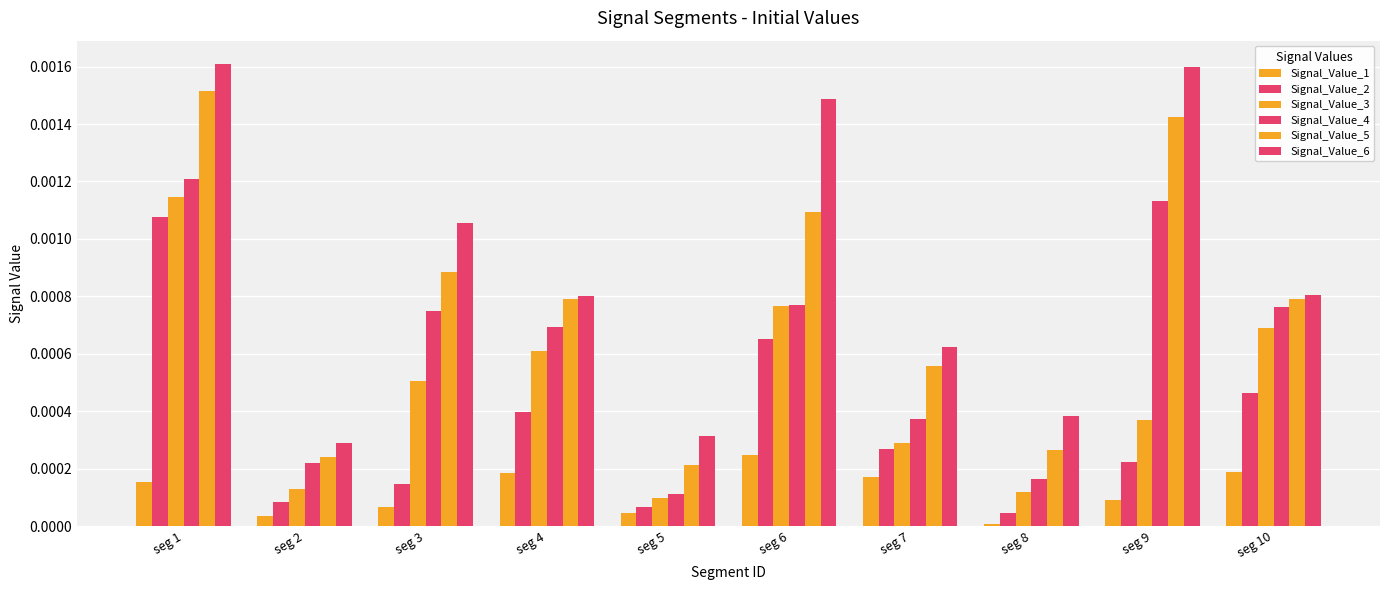

Which series changed the most between seg 4 and seg 10?

Signal_Value_3